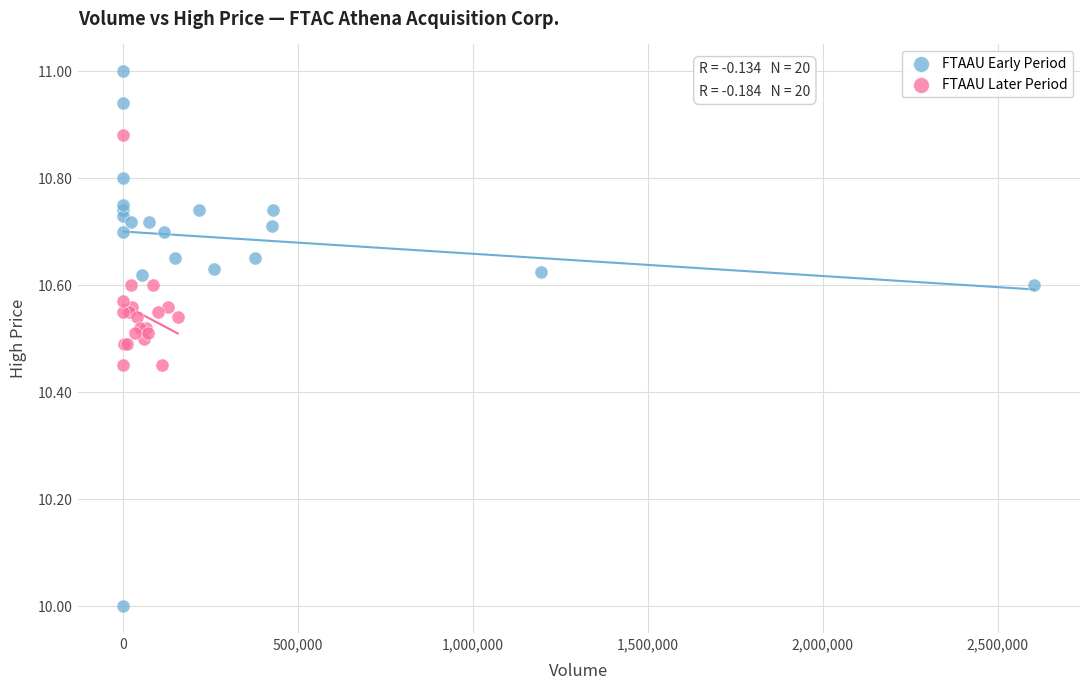

What are all the series names shown in the legend?

FTAAU Early Period, FTAAU Later Period